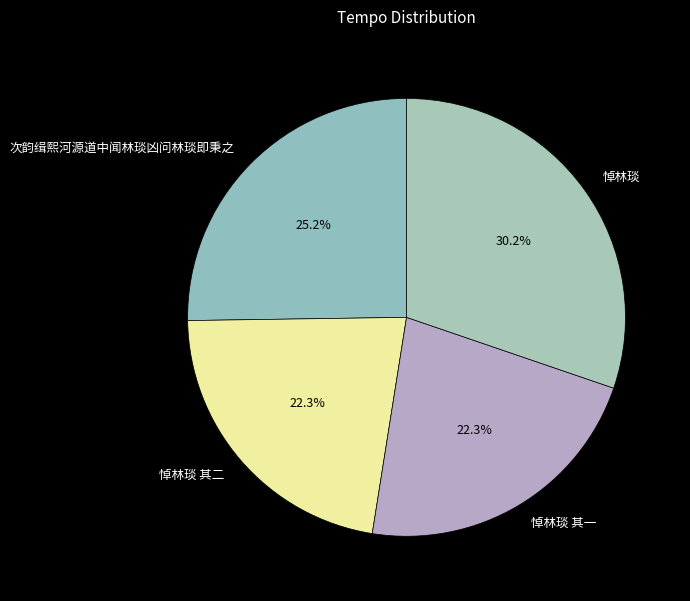

To the nearest percent, what portion does 悼林琰 其二 represent?

22%